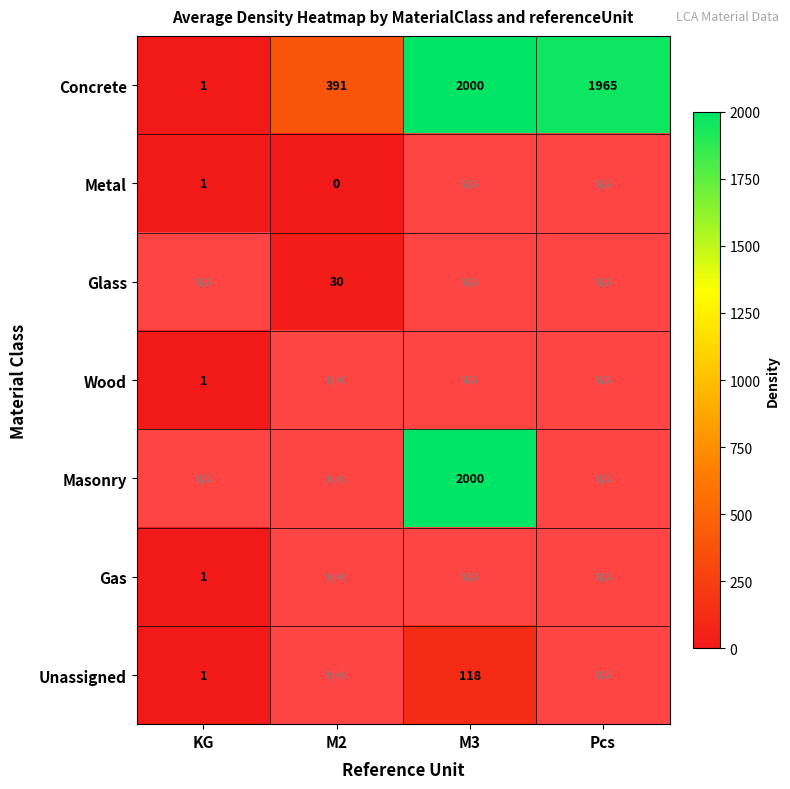

Is it true that Masonry equals 2000 at M3?

True